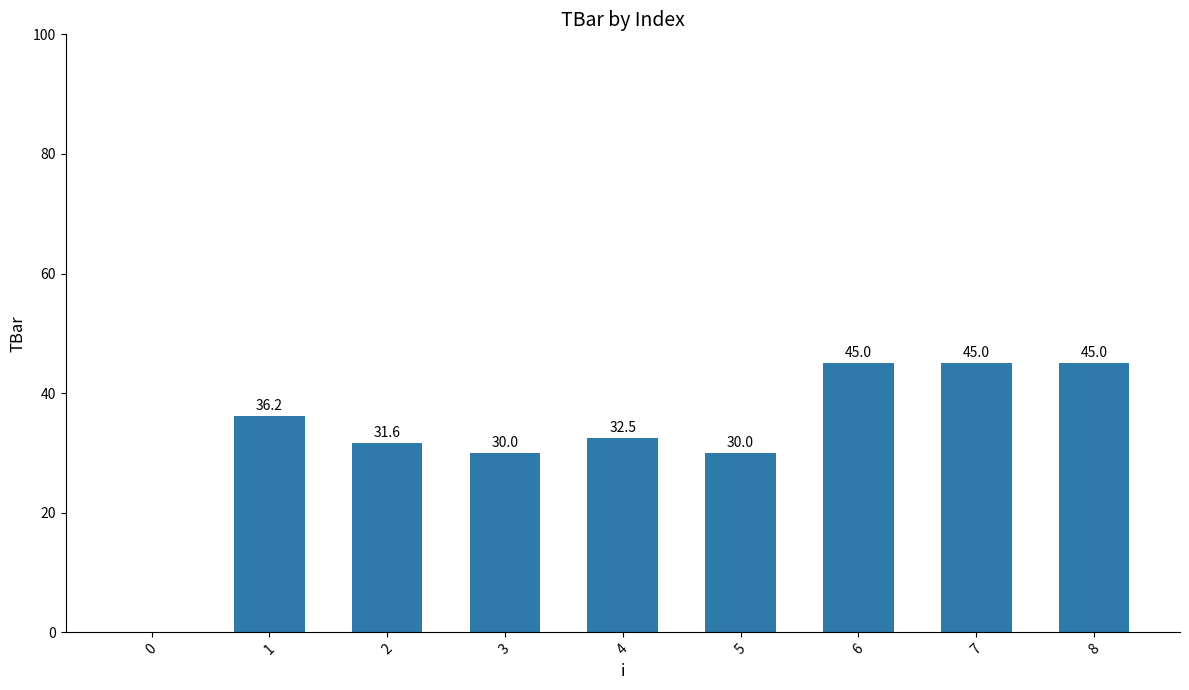

Between 7 and 0, which is larger?

7